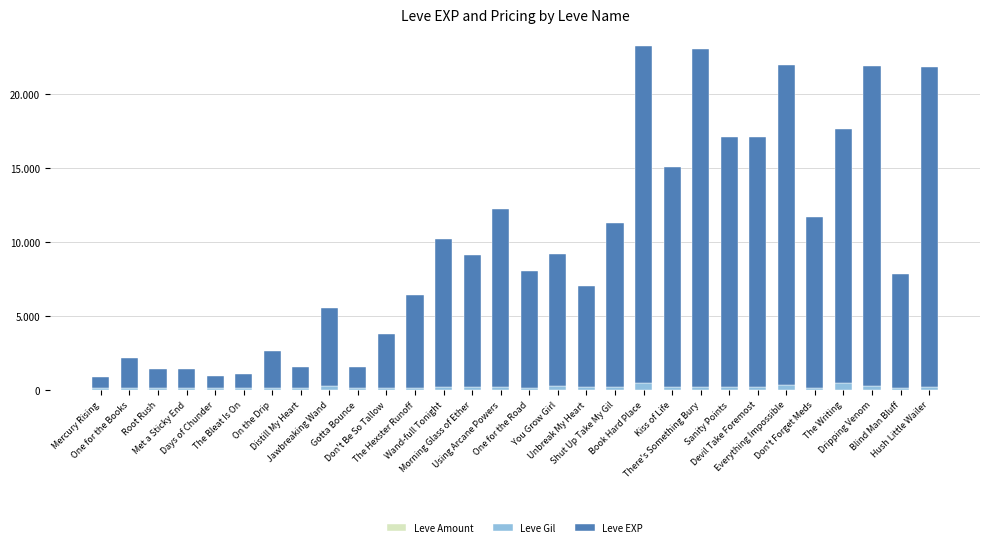

Are the bars grouped side by side (vs. stacked)?

No